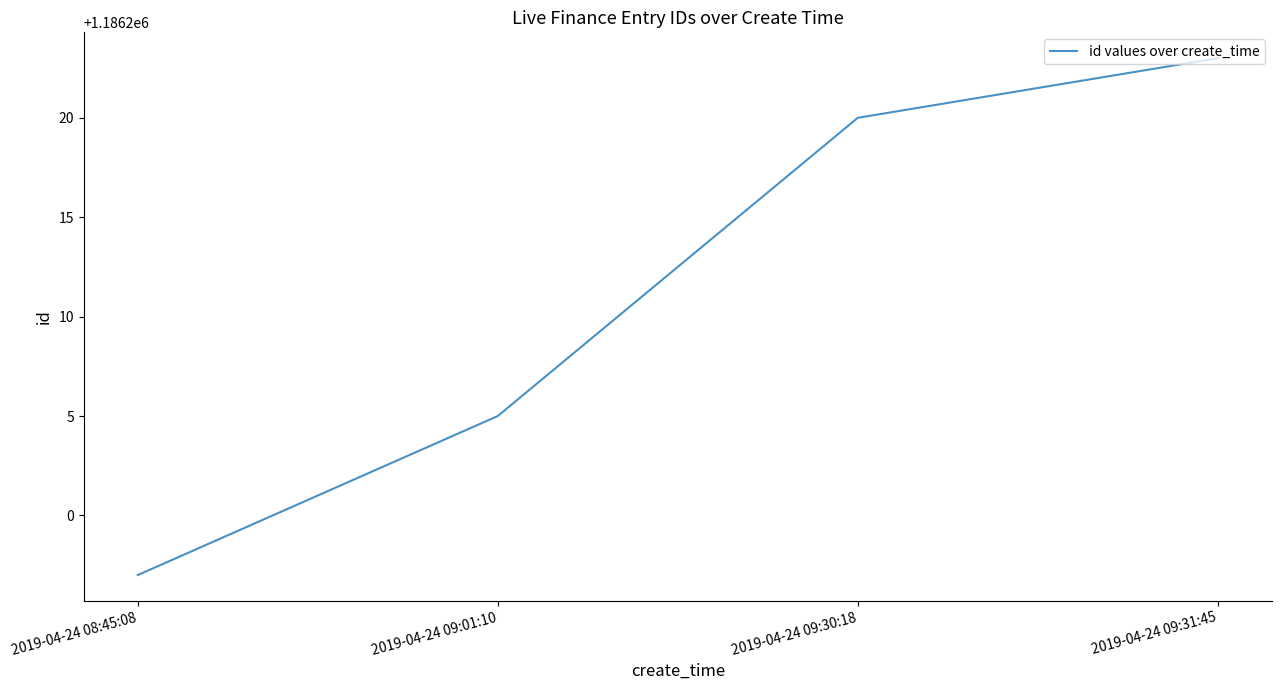

What is the average value?

1186211